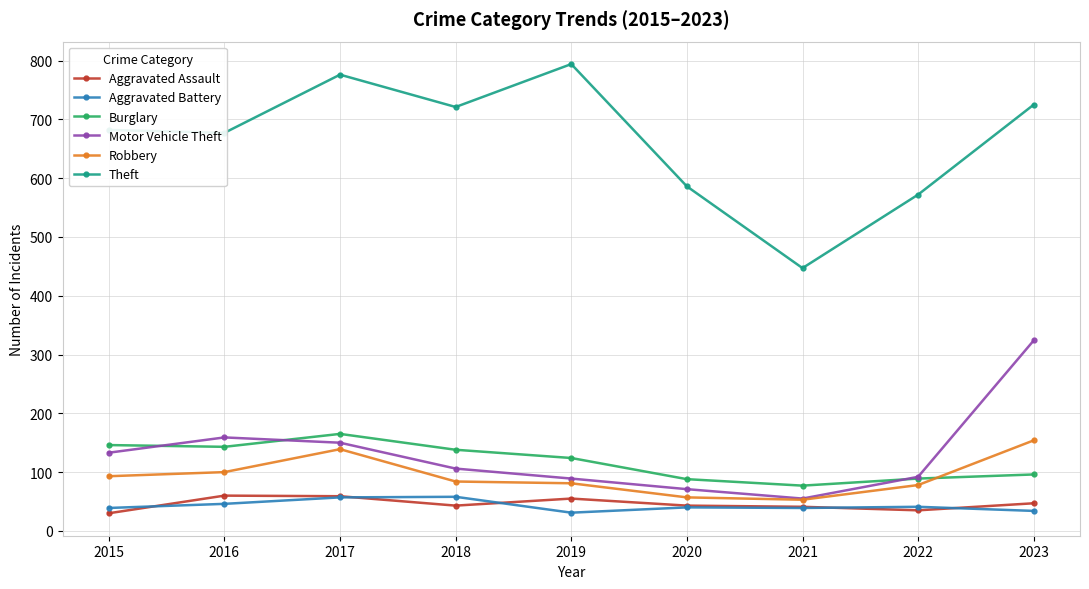

Where does the Robbery series first go above 84?

2015